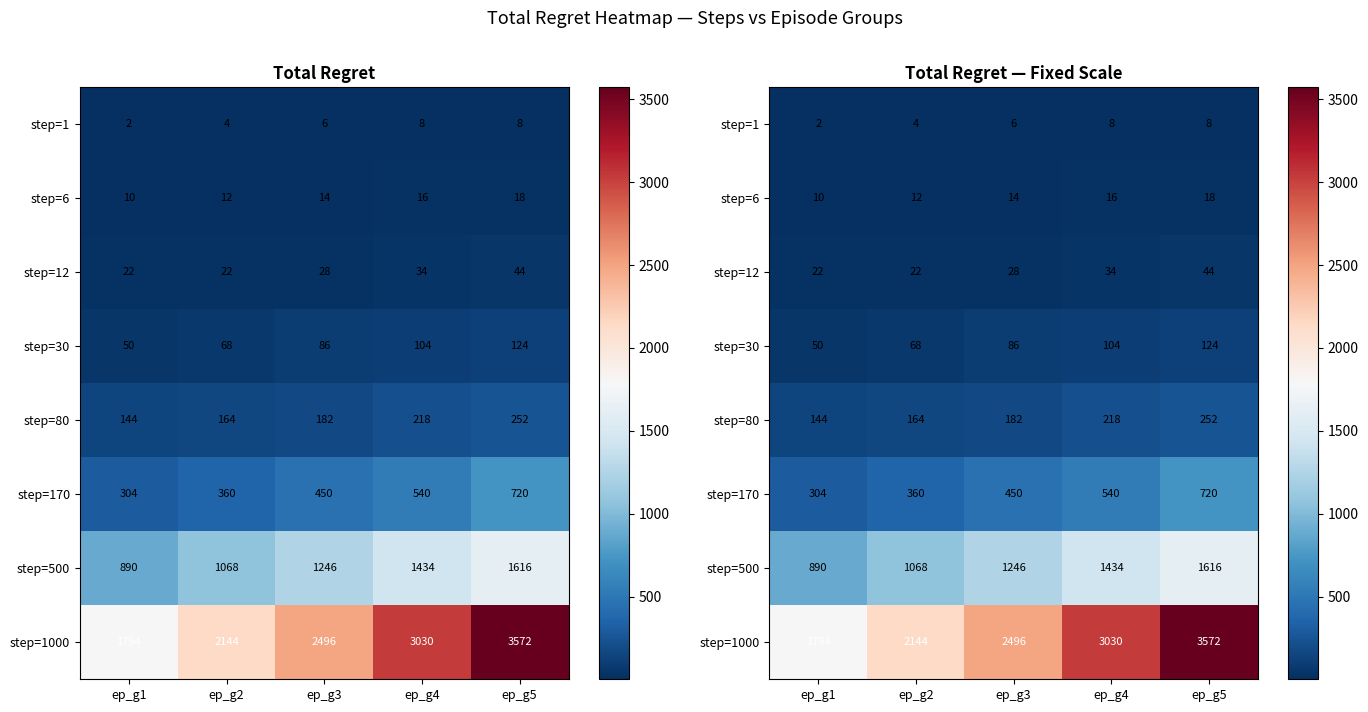

What is the smallest value displayed?

2